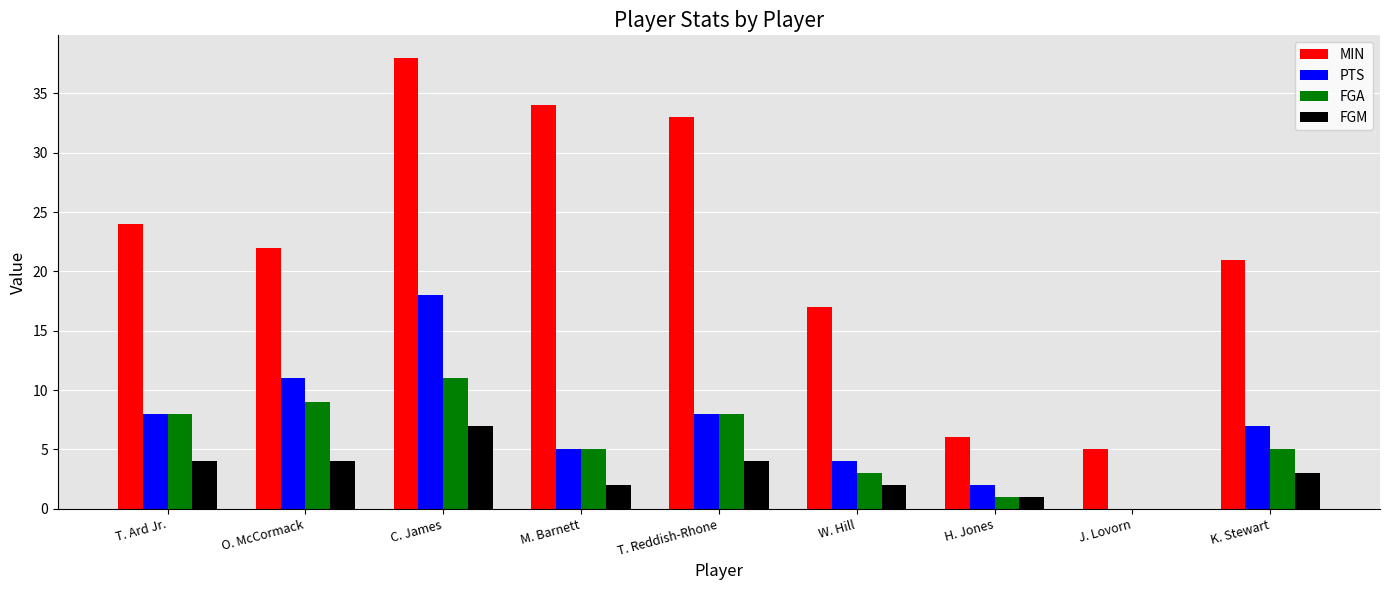

What value does the PTS series have at O. McCormack?

11